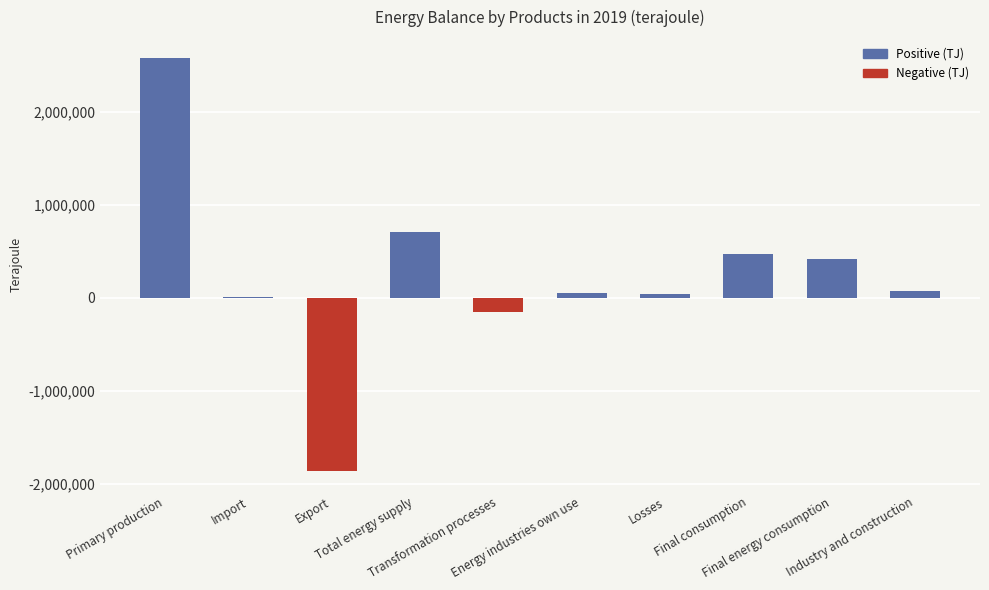

What is the ratio of the value at Final consumption to the value at Industry and construction?

7.0